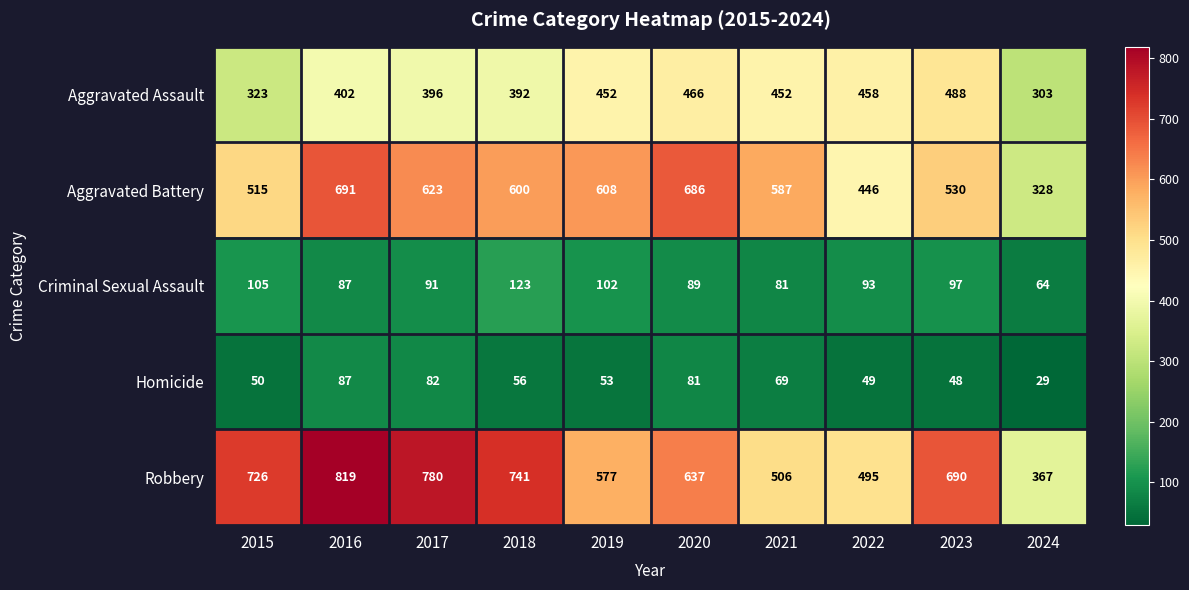

Which series has the largest range (max minus min)?

Robbery